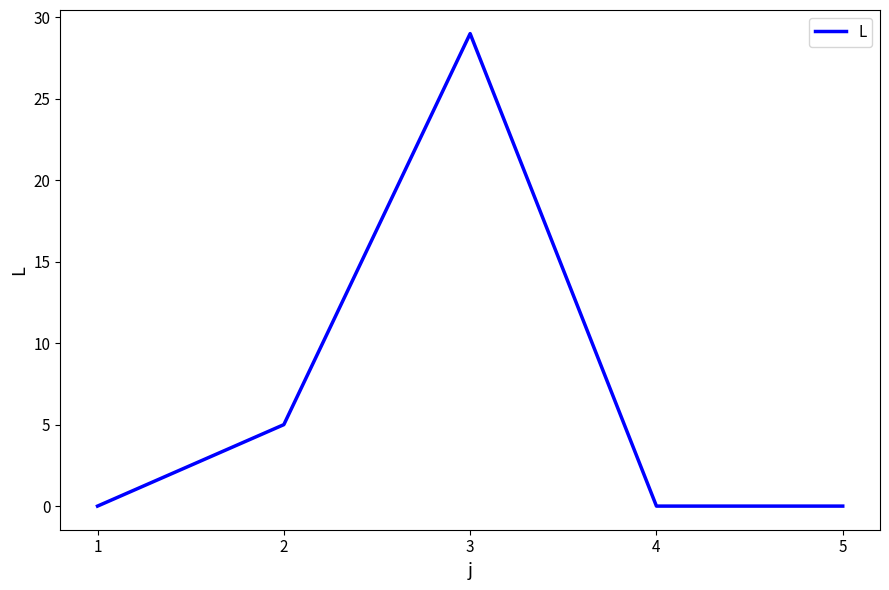

Which has a higher value, 4 or 3?

3